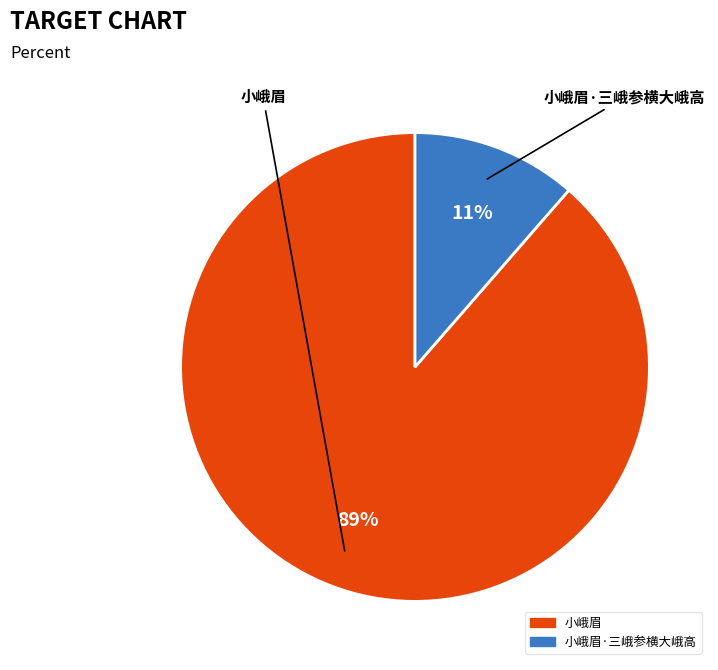

Does any single category account for the majority?

Yes